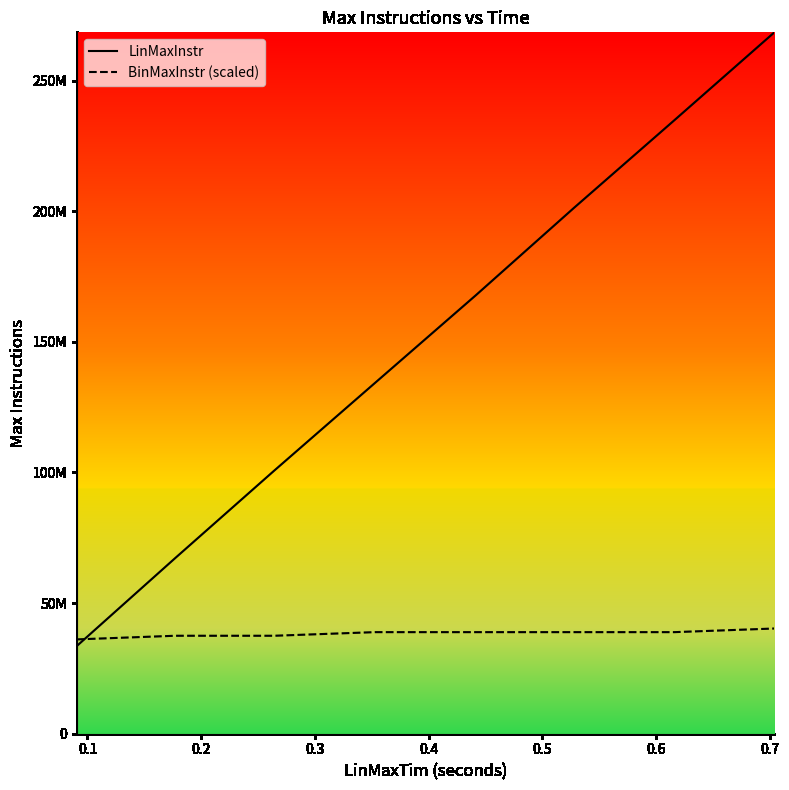

After their last crossing, which series has the higher values: BinMaxInstr (scaled) or LinMaxInstr?

LinMaxInstr